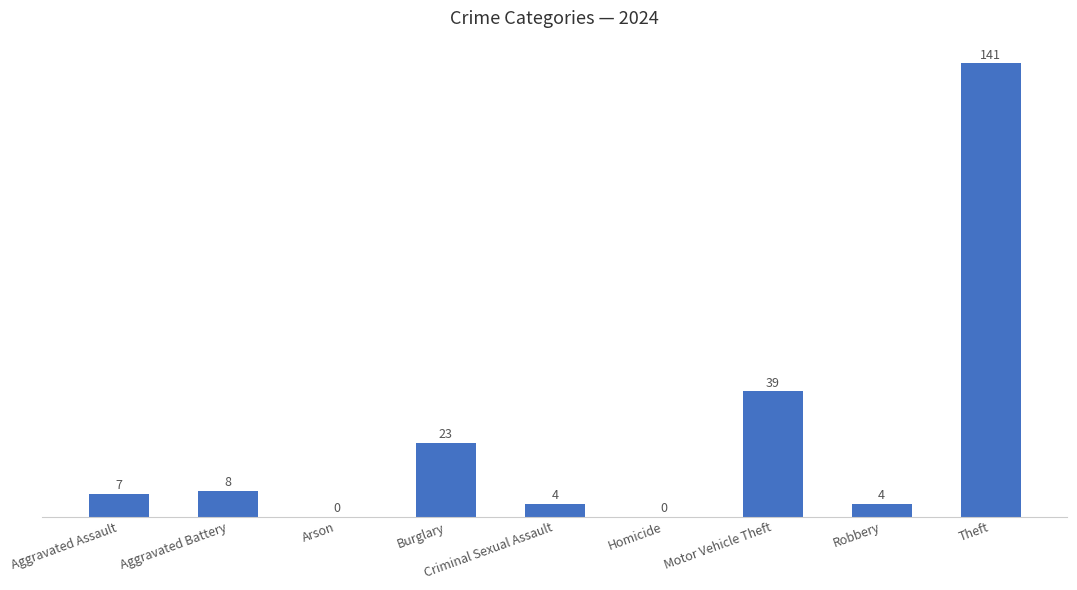

At which label is the value closest to 70?

Motor Vehicle Theft